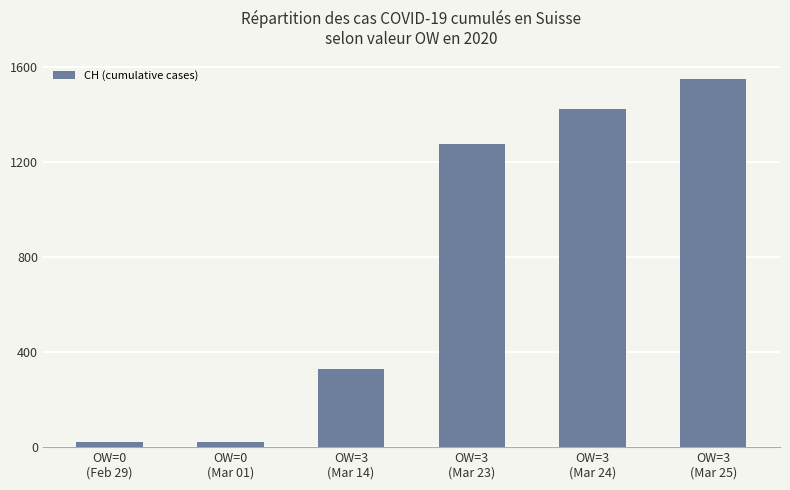

What is the label of the 5th bar from the left?

OW=3
(Mar 24)